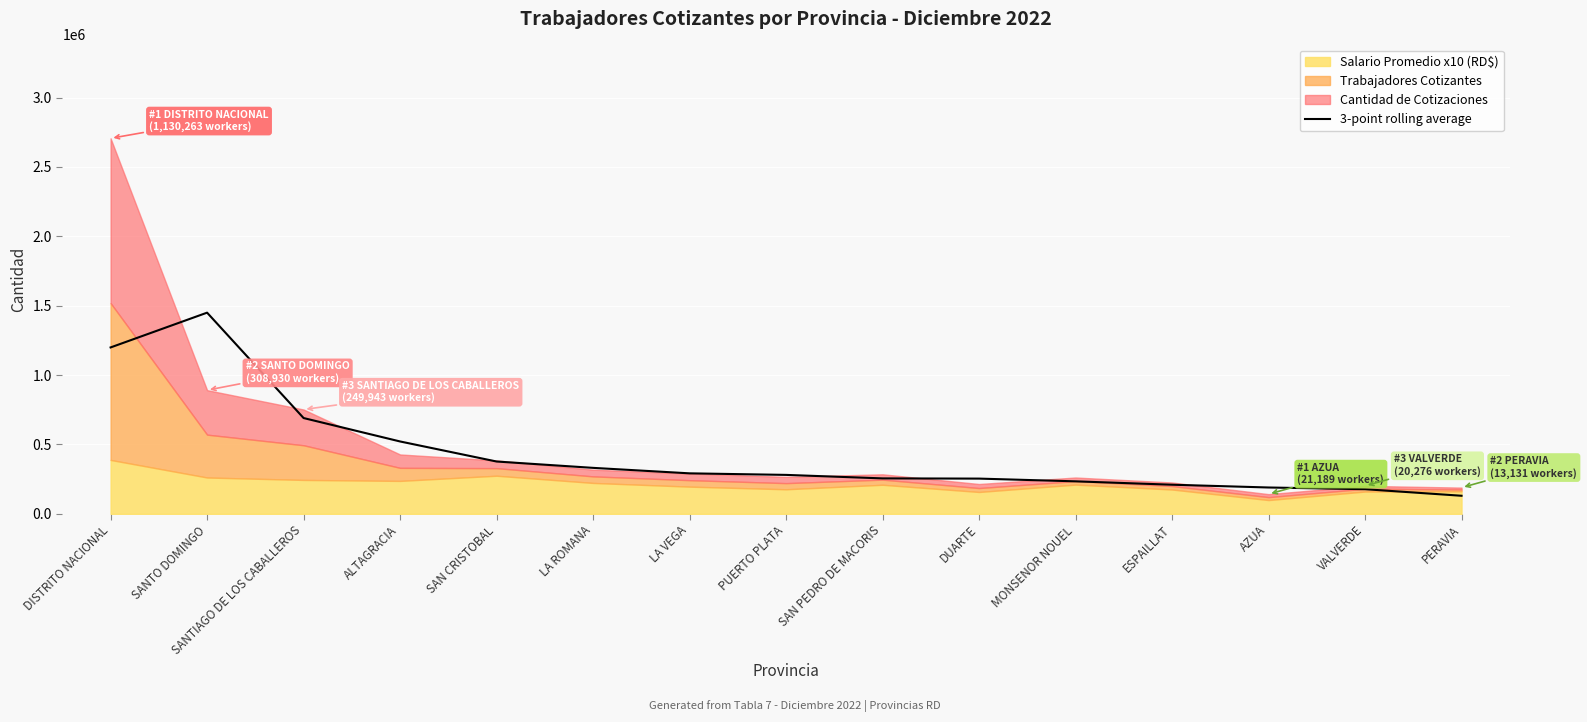

Is it true that 3-point rolling average equals 513858.2 at LA ROMANA?

False